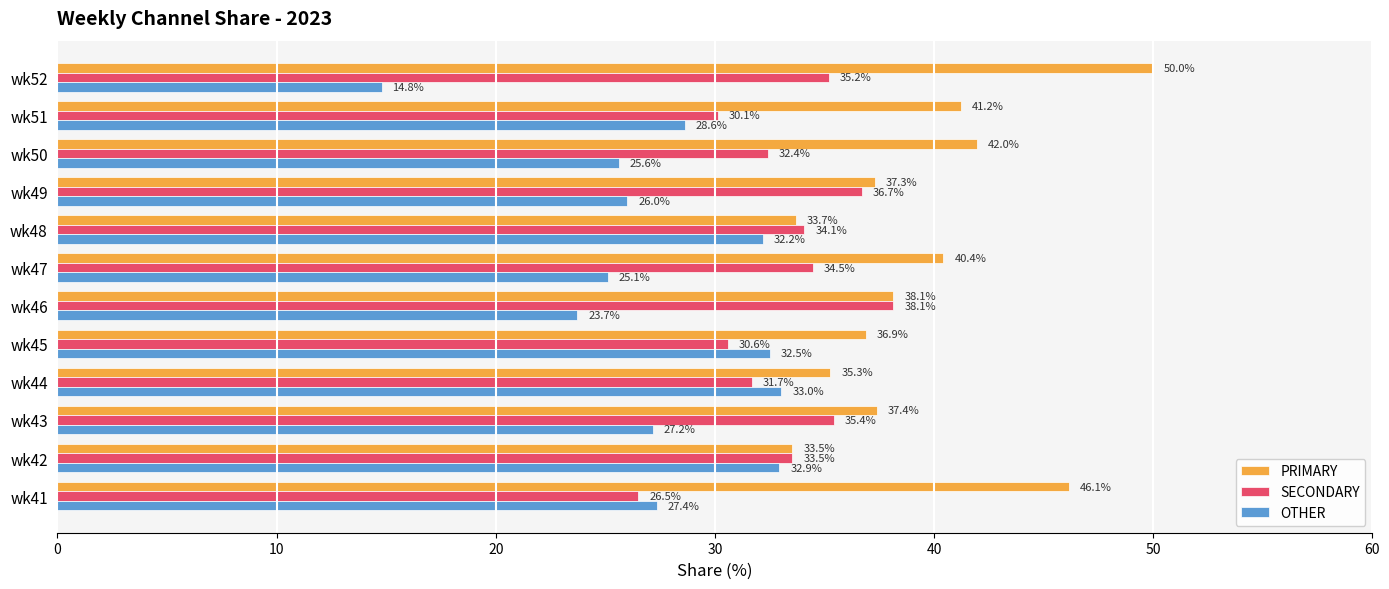

At how many categories does at least one series exceed 44?

2